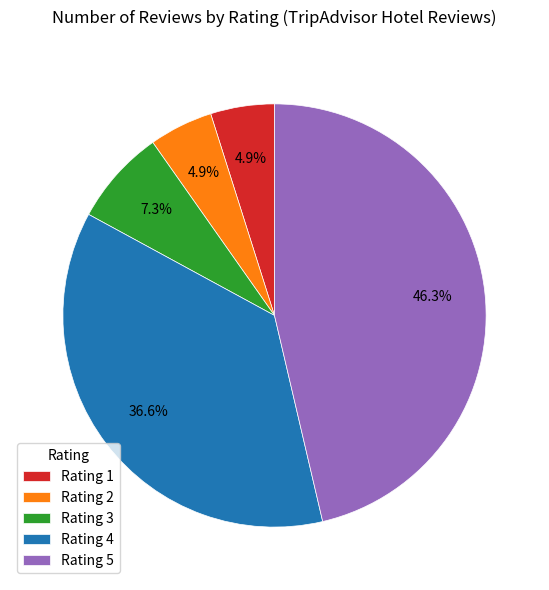

What is the ratio of the value at Rating 3 to the value at Rating 2?

1.5